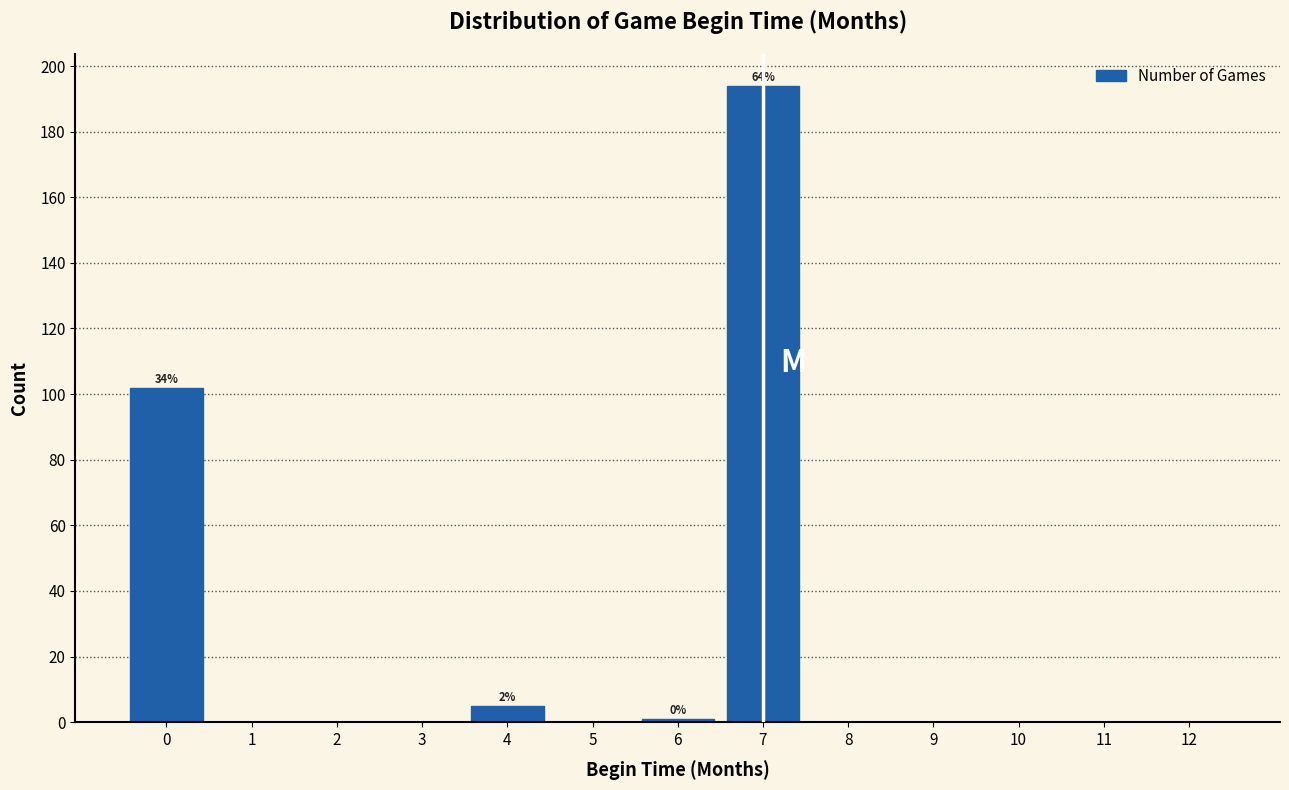

Reading left to right, extract all data points from this chart.

0=102	1=0	2=0	3=0	4=5	5=0	6=1	7=194	8=0	9=0	10=0	11=0	12=0